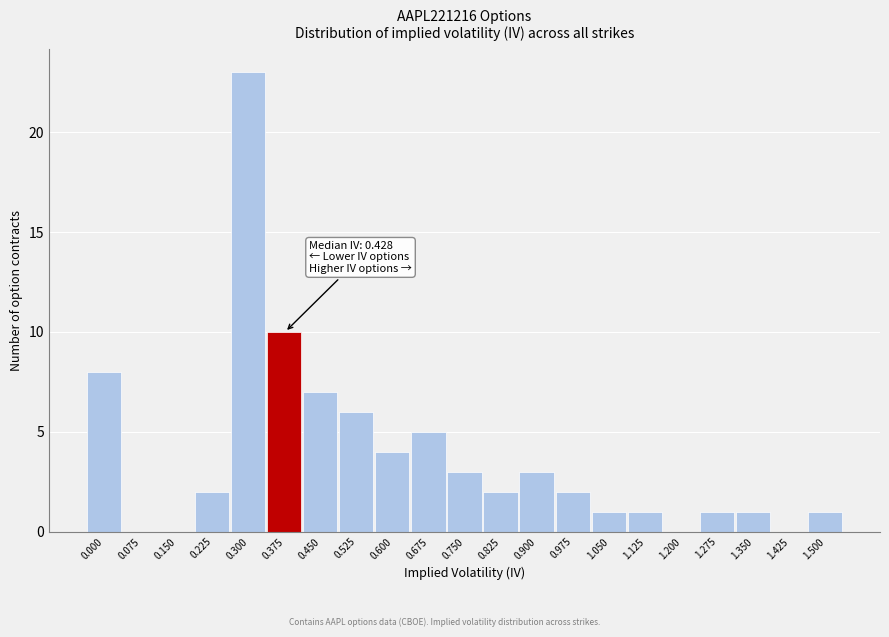

Reading right to left, what are all the values shown in this chart?

1.500=1	1.425=0	1.350=1	1.275=1	1.200=0	1.125=1	1.050=1	0.975=2	0.900=3	0.825=2	0.750=3	0.675=5	0.600=4	0.525=6	0.450=7	0.375=10	0.300=23	0.225=2	0.150=0	0.075=0	0.000=8